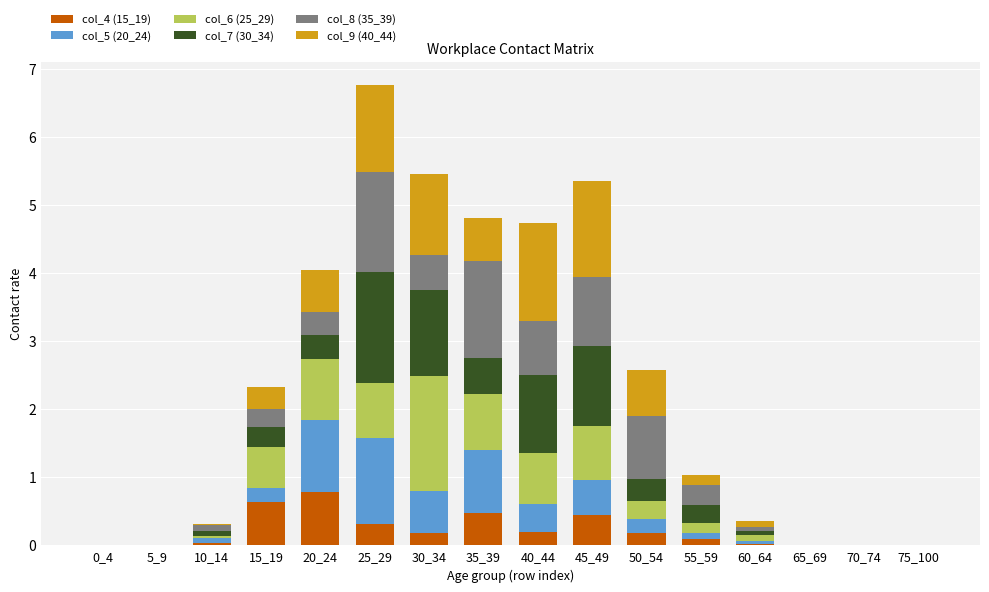

Are the bars grouped side by side (vs. stacked)?

No